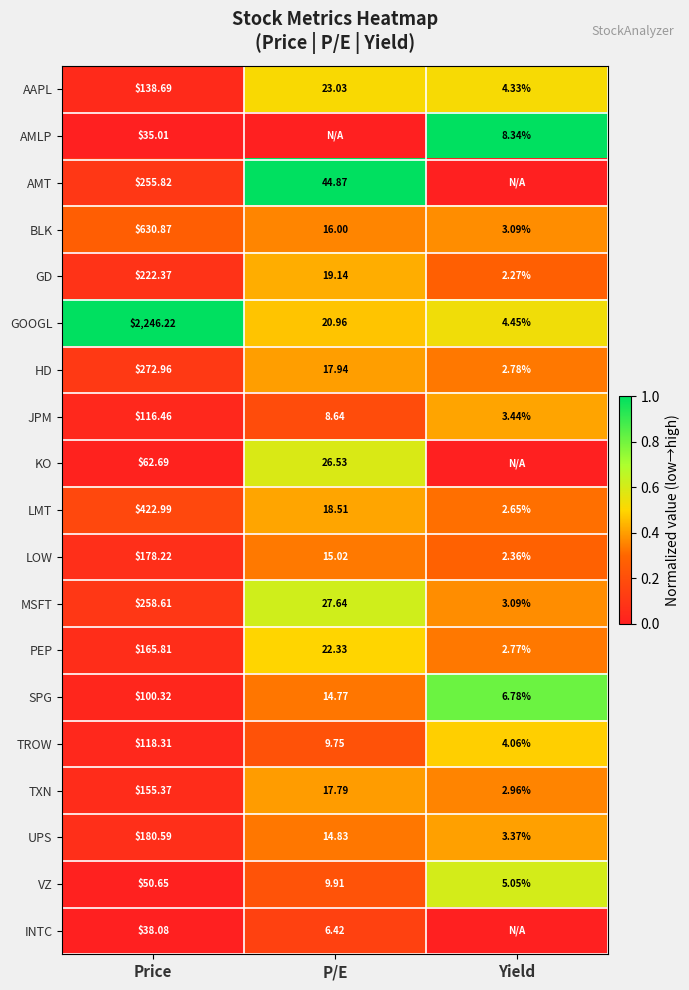

Rank the categories by GOOGL value from lowest to highest.

Yield, P/E, Price